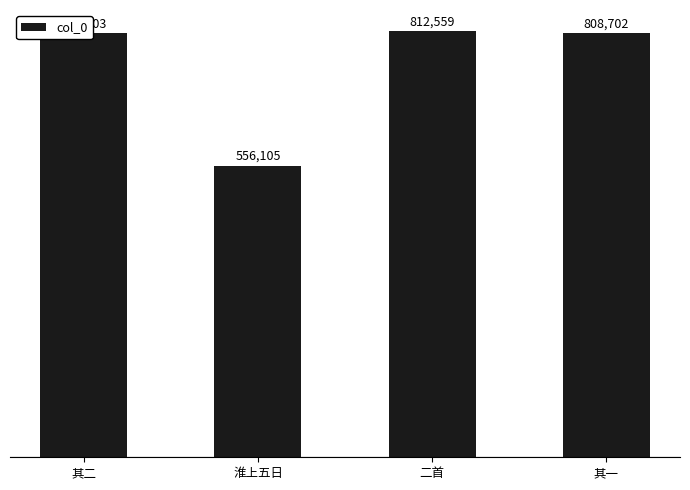

What position from the left is 二首?

3